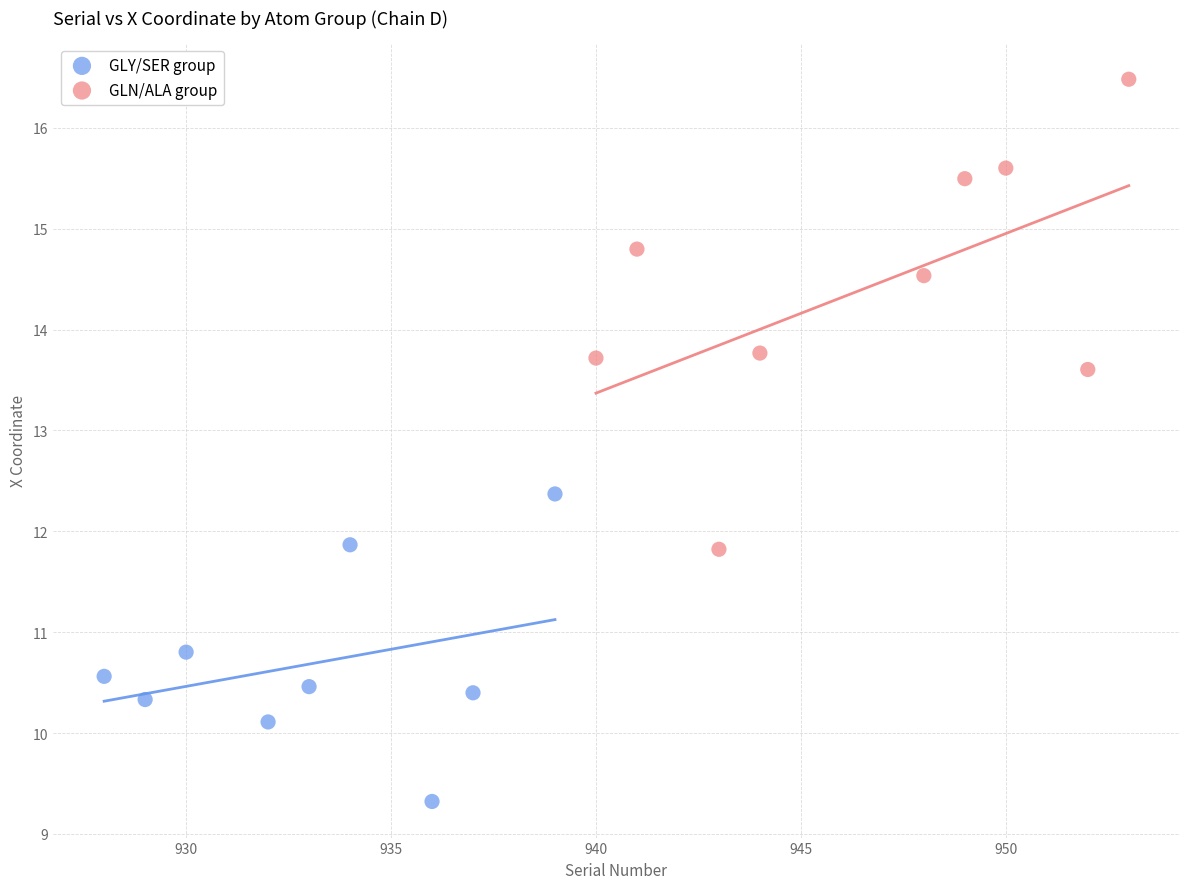

Which series reaches the minimum Y coordinate?

GLY/SER group